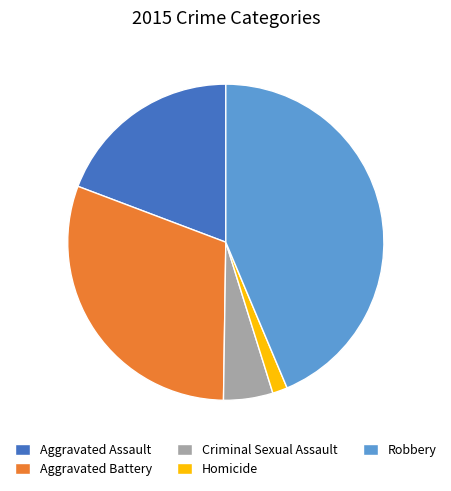

True or false: Aggravated Battery accounts for 31% of the total.

True